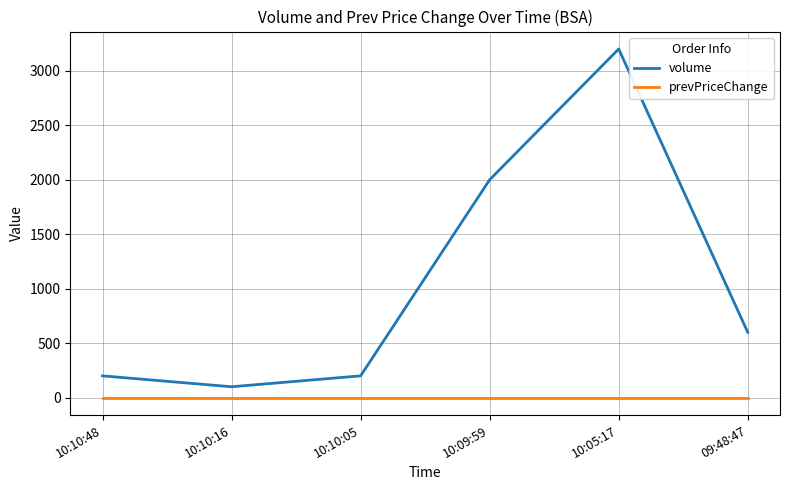

At 10:10:16, list the series in order from smallest to largest.

prevPriceChange, volume